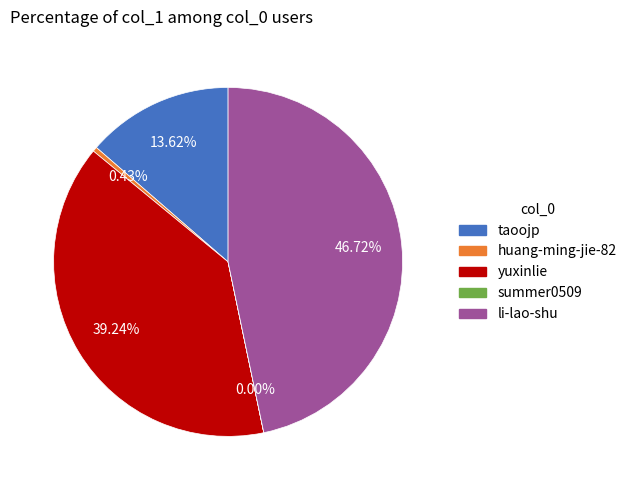

Do huang-ming-jie-82 and taoojp together represent more than half of the pie?

No